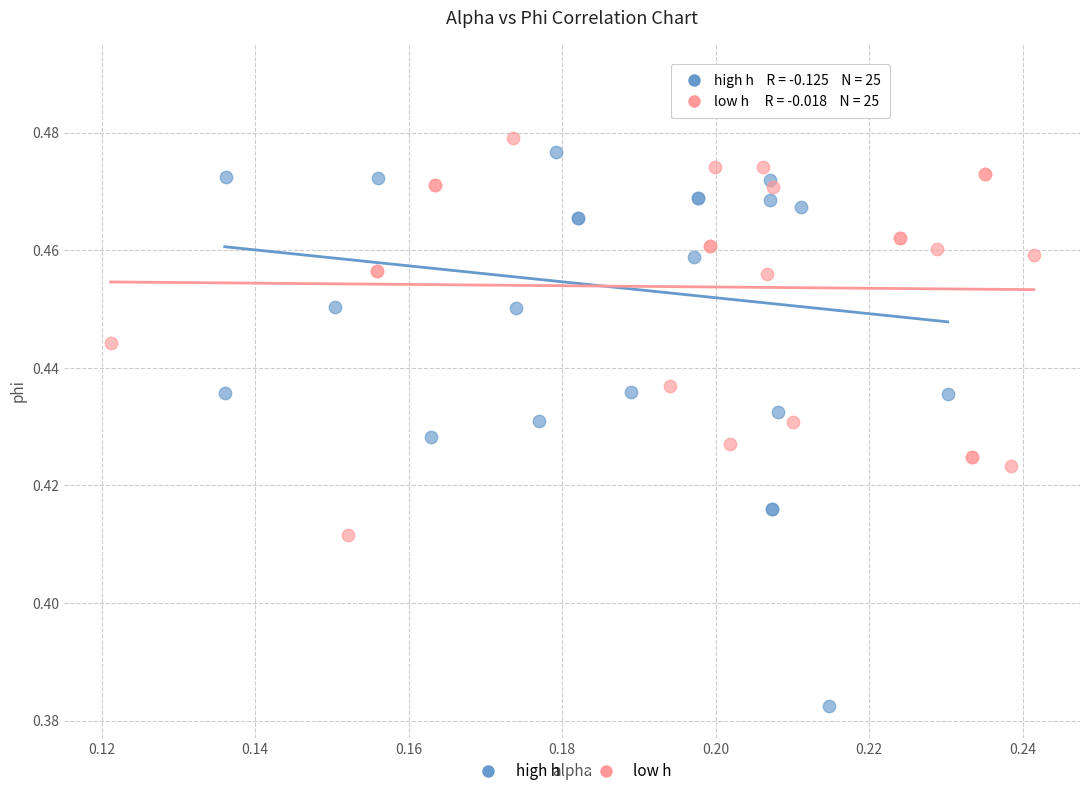

Which series contains the highest Y value?

high h